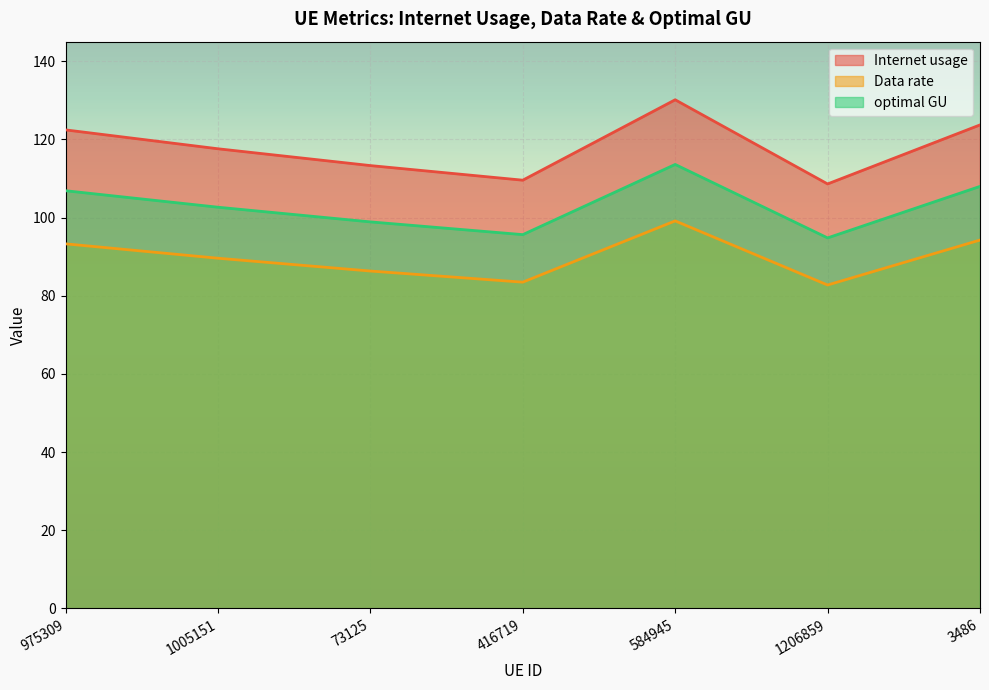

What is the difference between the maximum and minimum values in the optimal GU series?

18.8